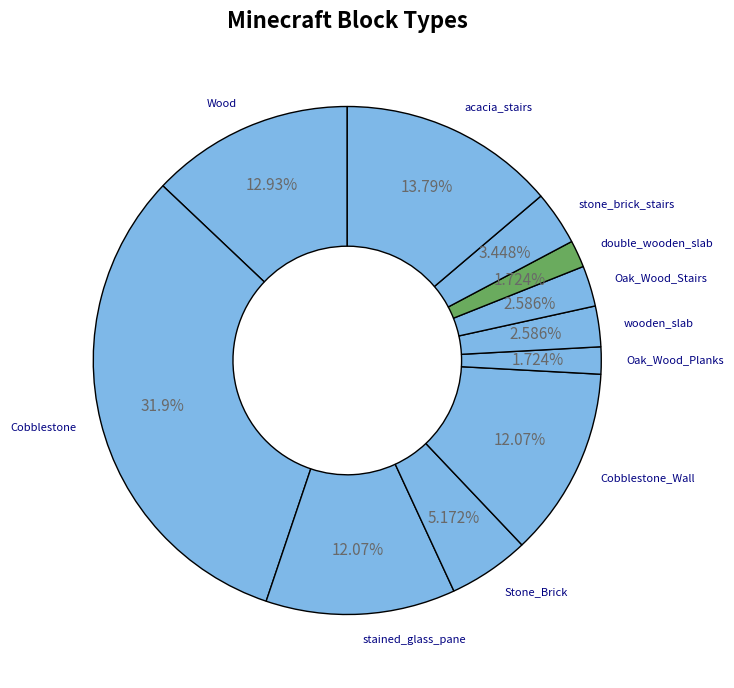

The Wood slice represents 22% of the pie. True or false?

False